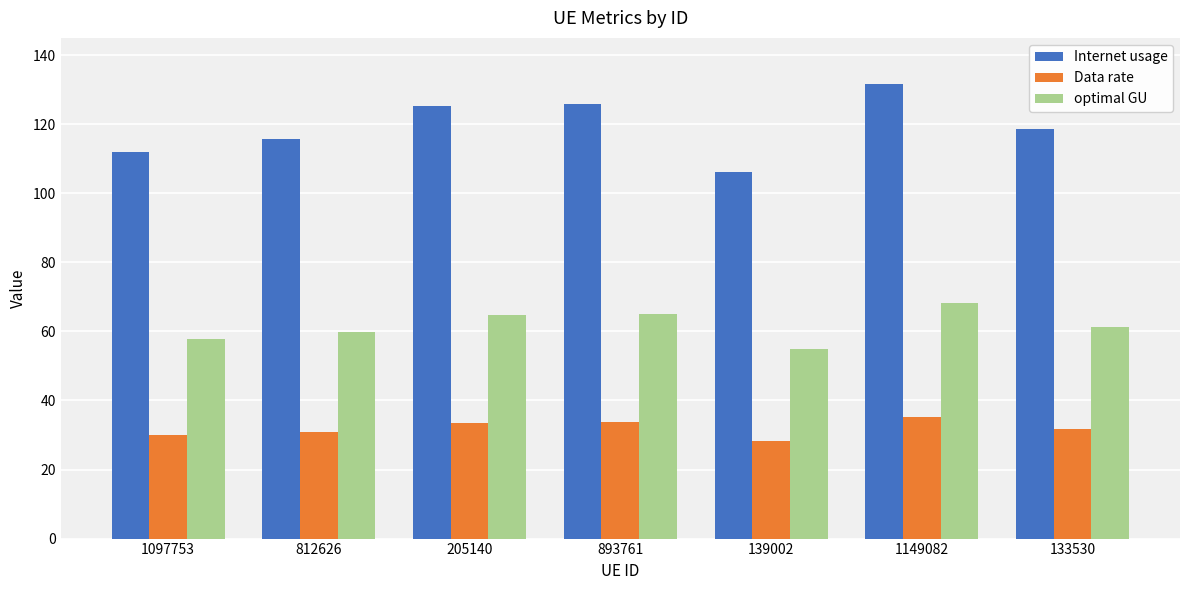

What is the spread (max minus min) of values at 812626?

84.6